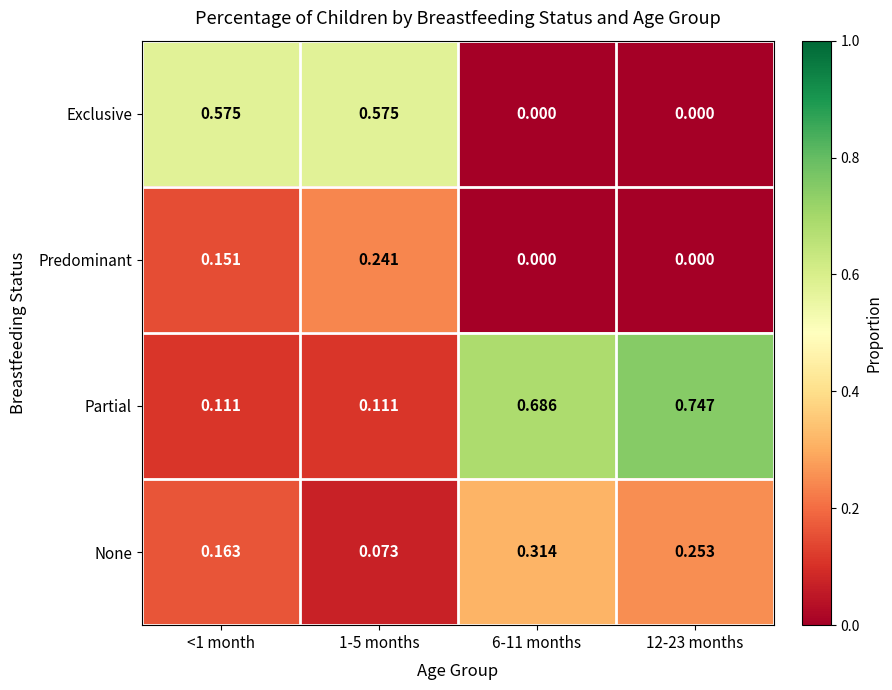

List the series in order of their peak value, lowest first.

Predominant, None, Exclusive, Partial